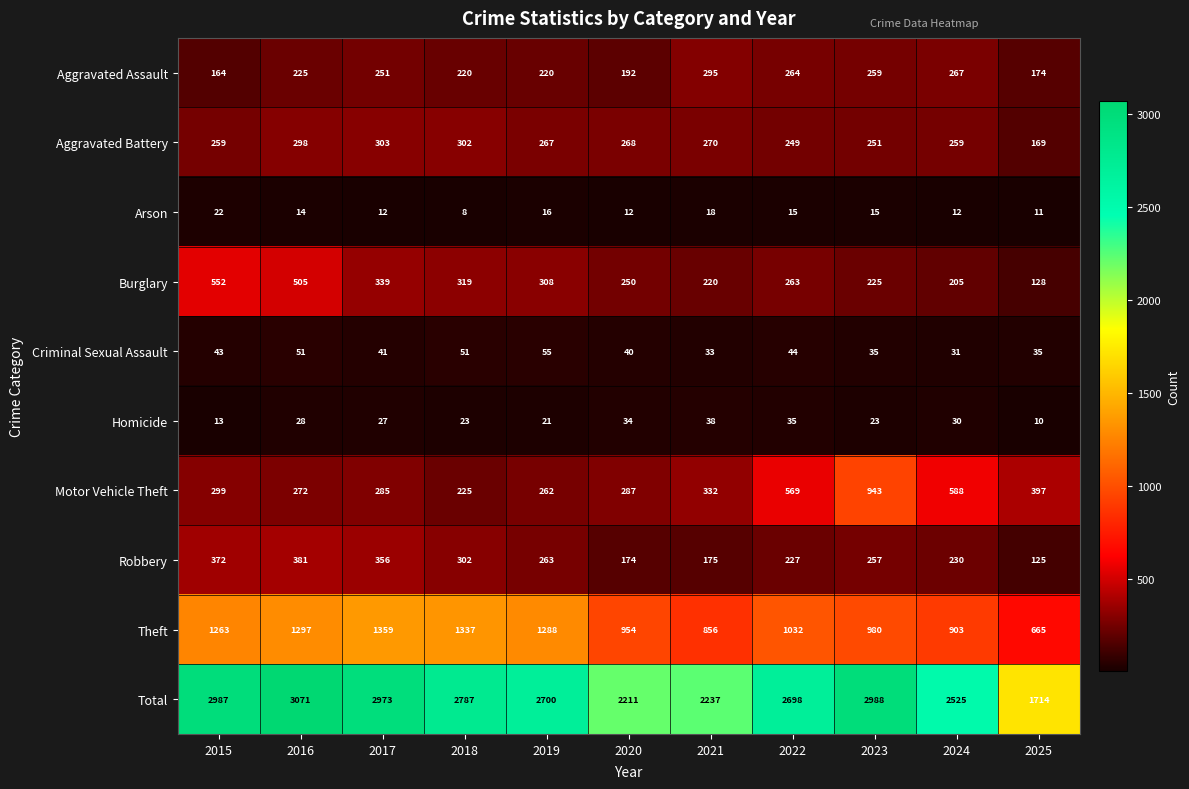

What is the difference between the highest and lowest values at 2023?

2973